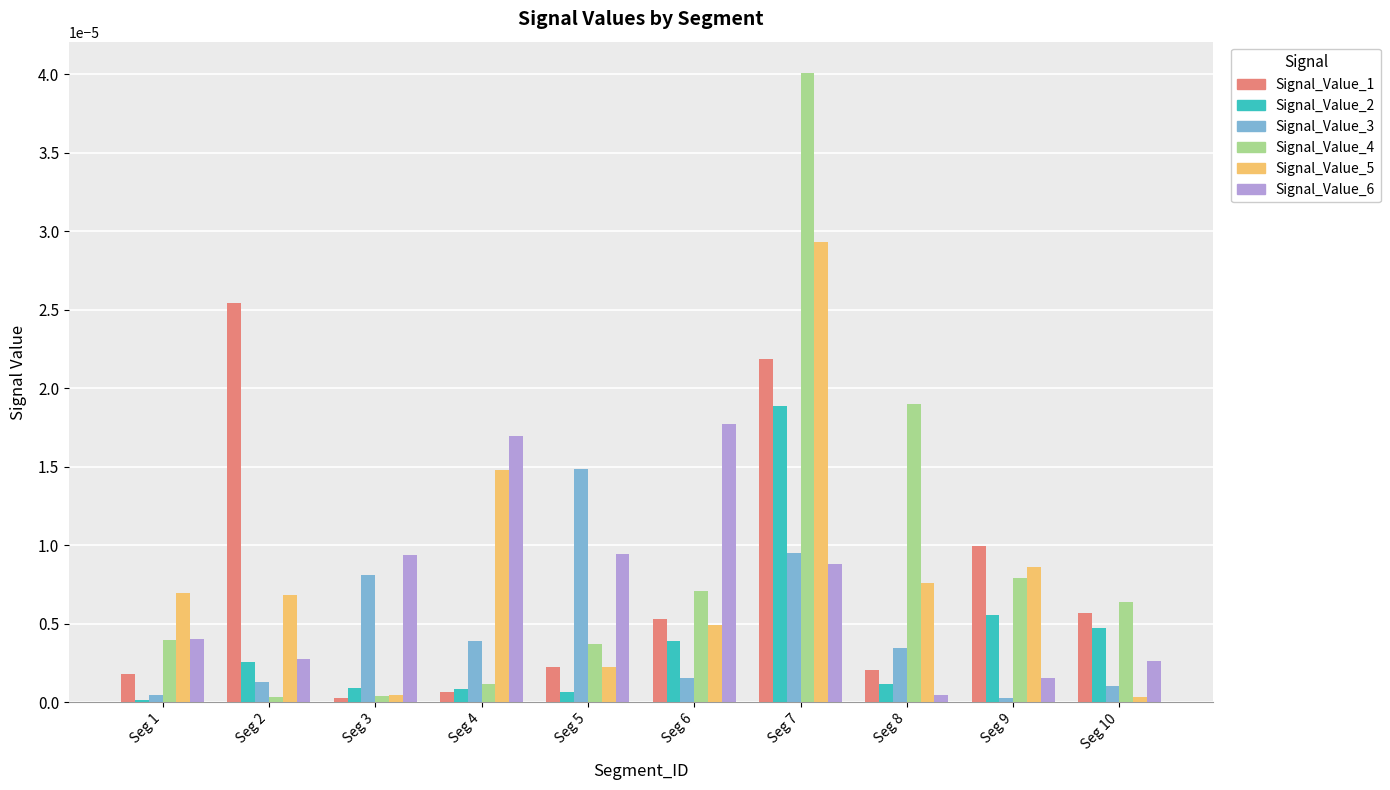

At how many categories does at least one series exceed 0?

10